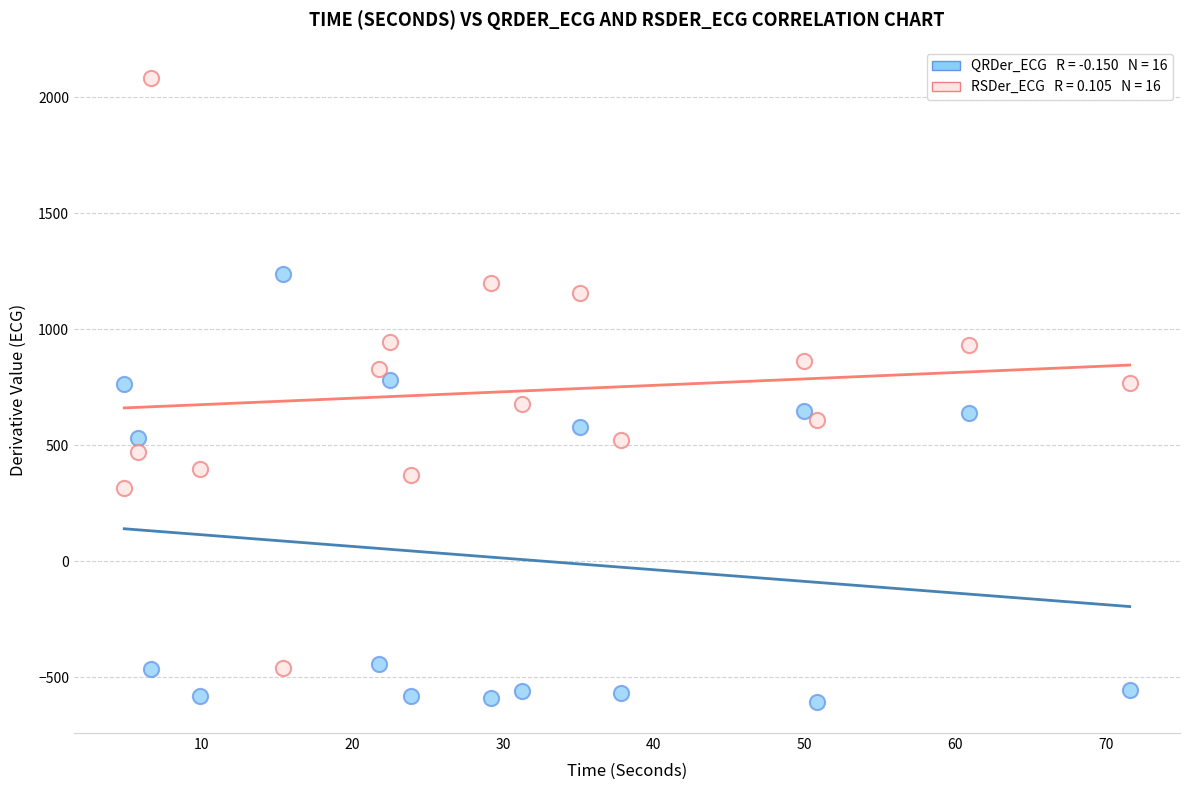

Across all data points, what is the range of Y values (max minus min)?

2689.4